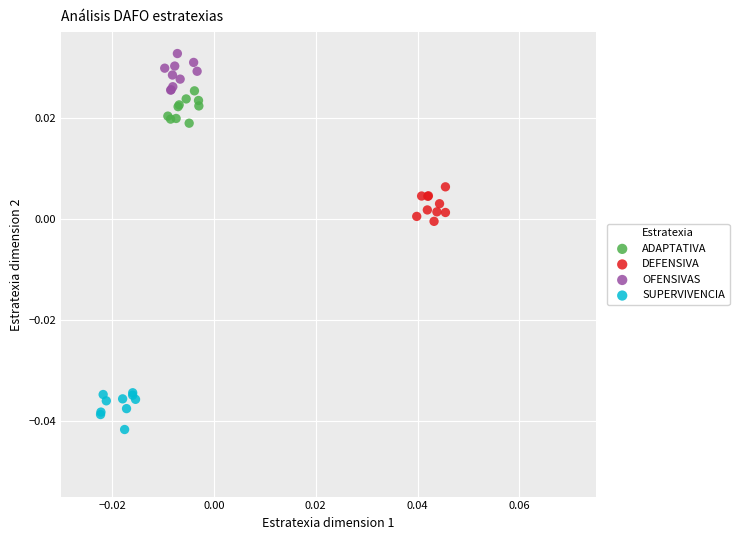

Which series contains the highest Y value?

OFENSIVAS